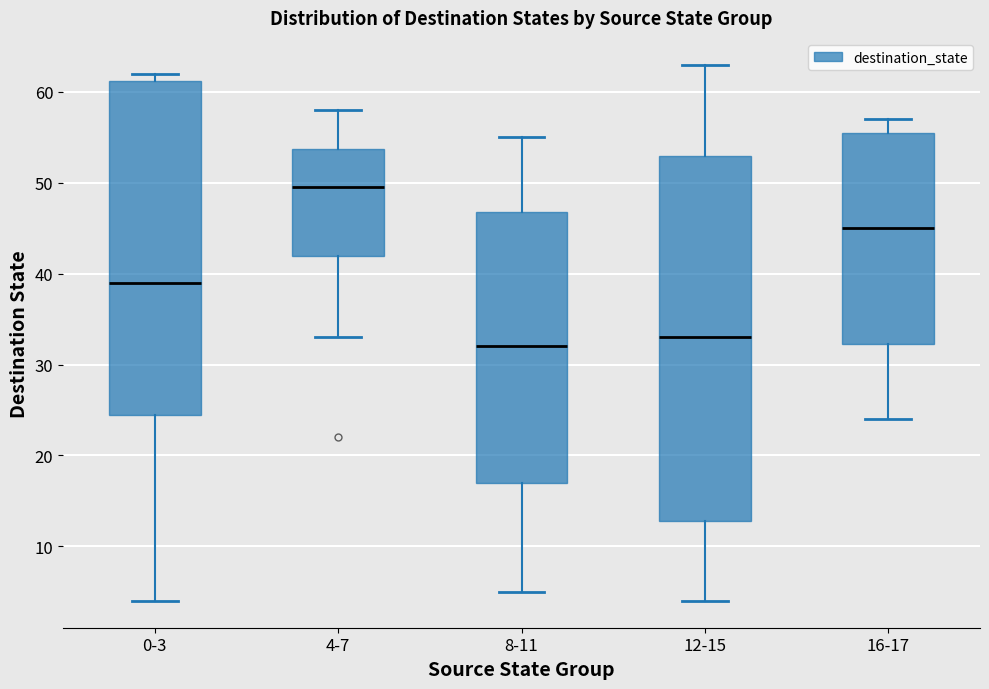

Which box is the tallest, from its lower edge to its upper edge?

12-15